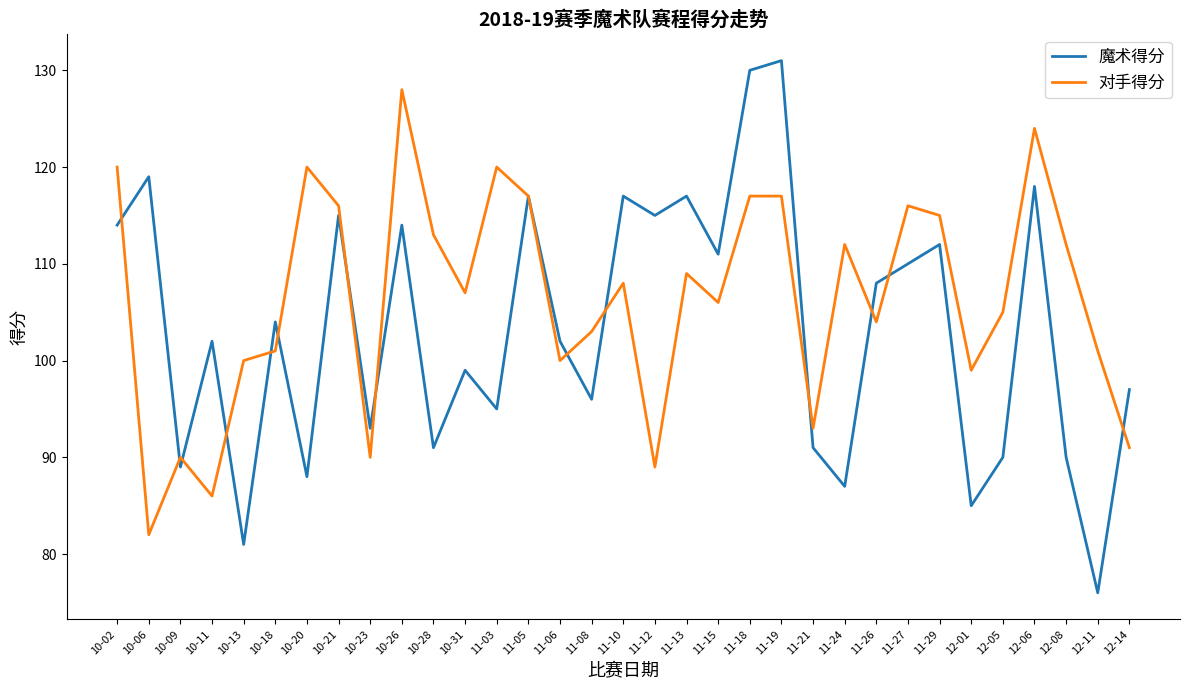

True or false: 对手得分 has a value of 143 at 10-13.

False